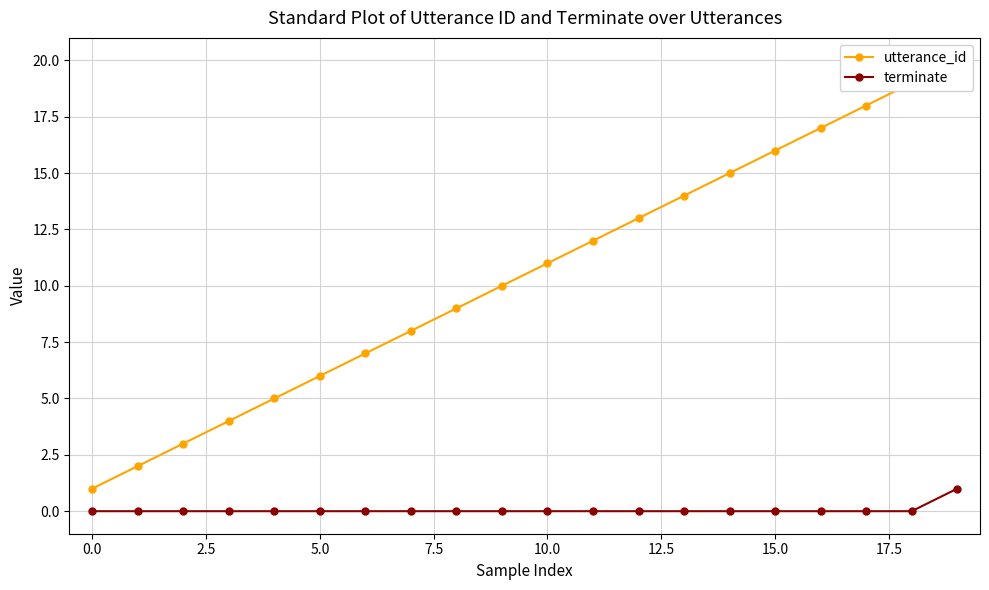

What are all the series names shown in the legend?

utterance_id, terminate